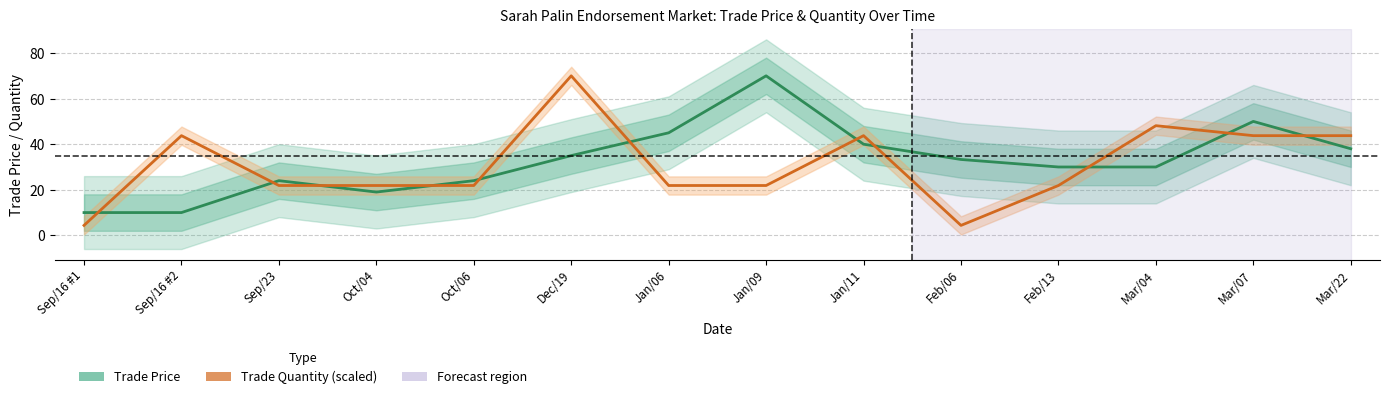

What is the lowest value of the Trade Quantity (scaled) series?

4.4